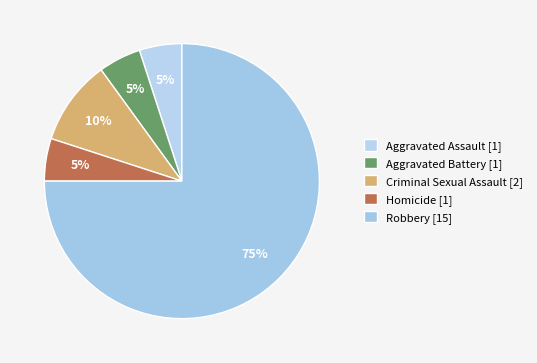

Rank the categories by value from lowest to highest.

Aggravated Assault, Aggravated Battery, Homicide, Criminal Sexual Assault, Robbery